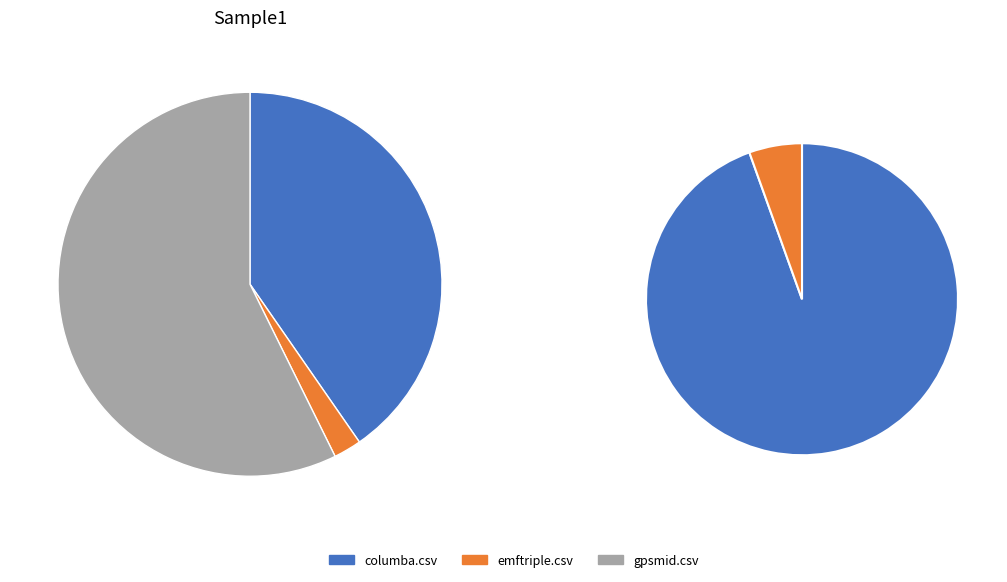

What is the majority slice?

gpsmid.csv